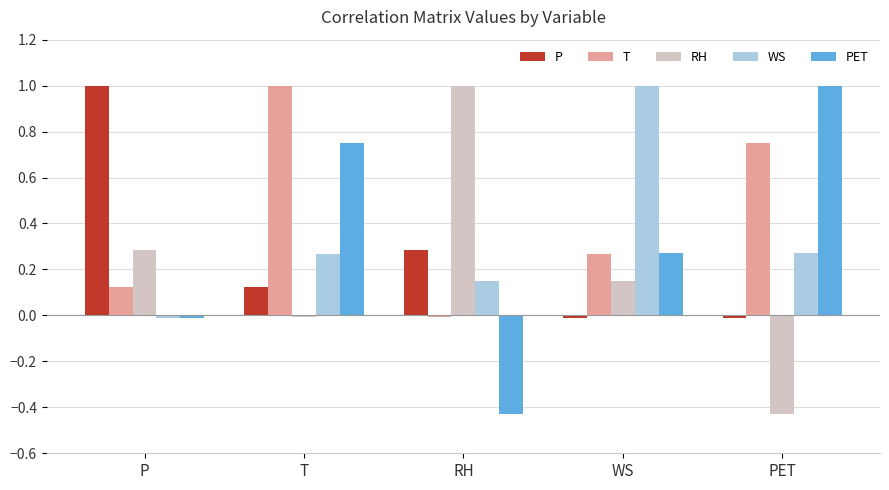

How many positive values does the PET series have?

3